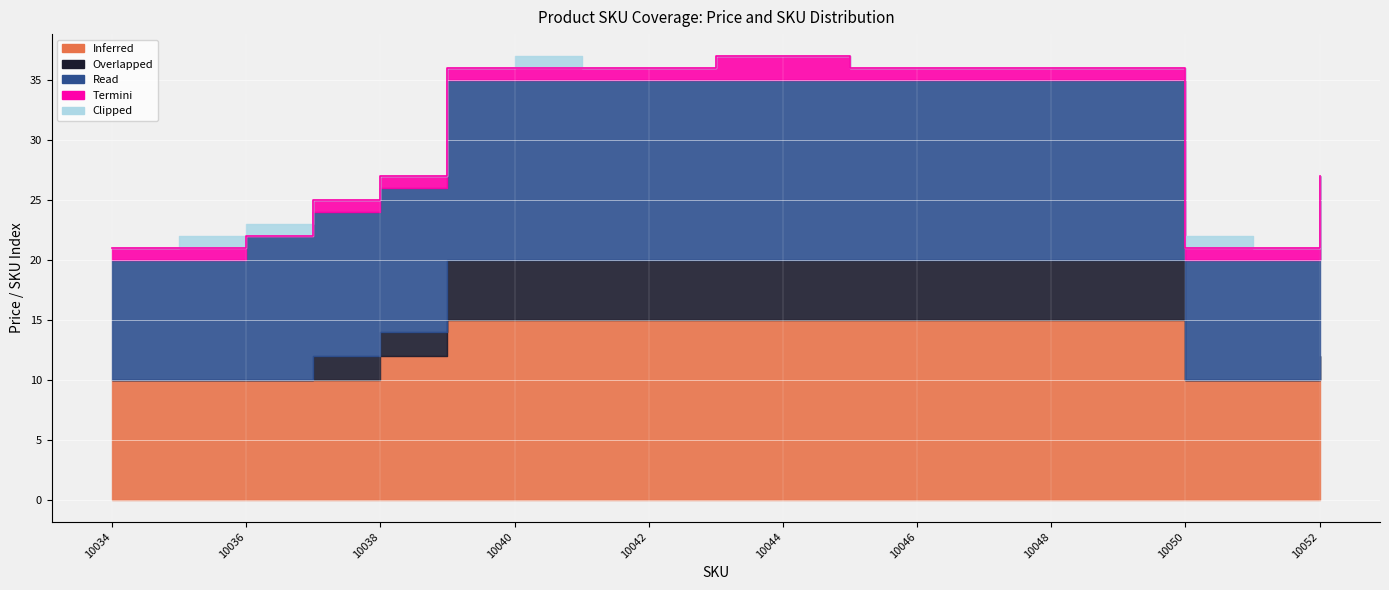

What is the greatest value displayed?

15